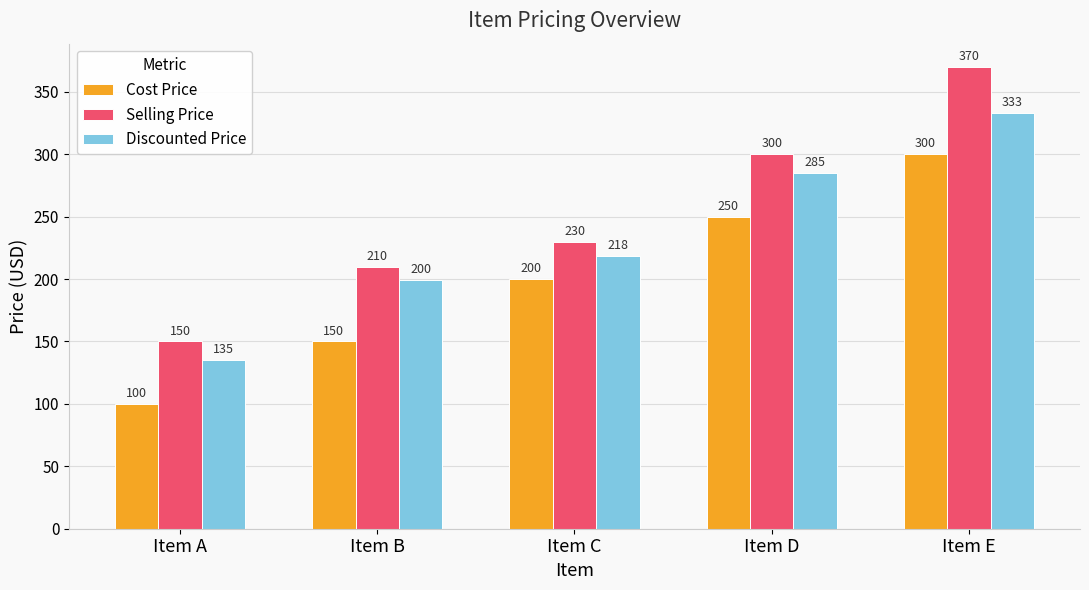

Which series has the largest range (max minus min)?

Selling Price